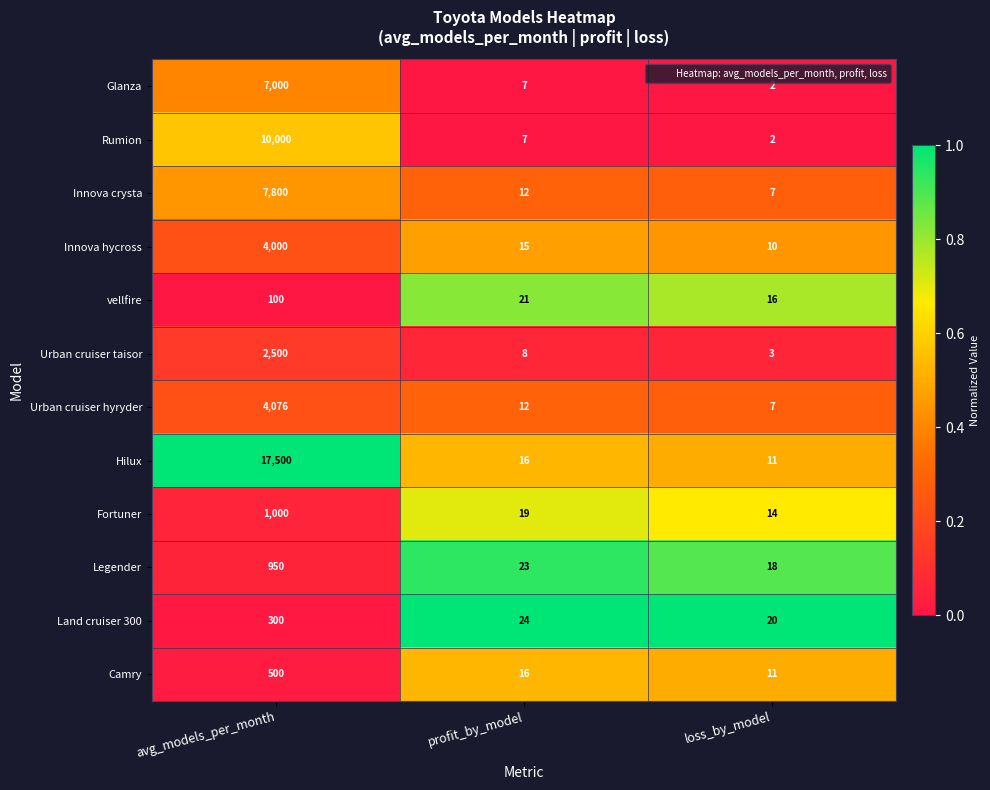

What is the maximum value shown in the chart?

17500